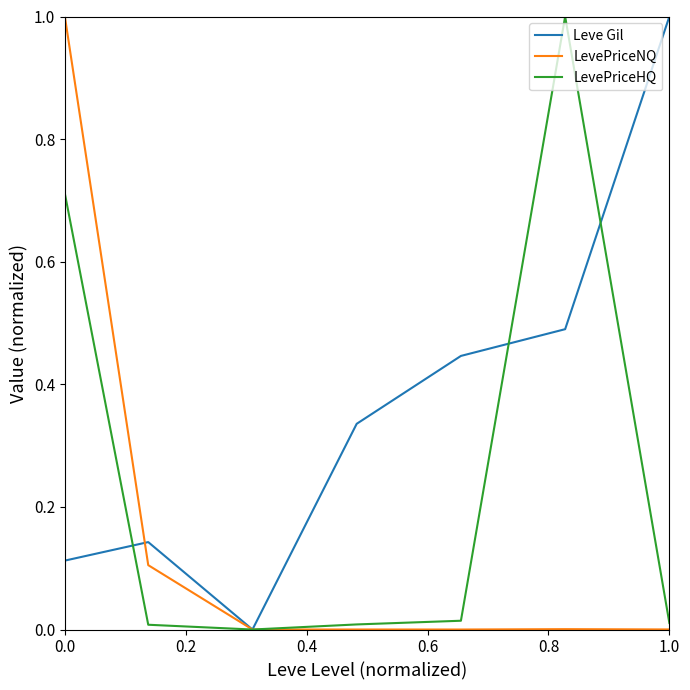

Which series has the largest total across all categories?

Leve Gil